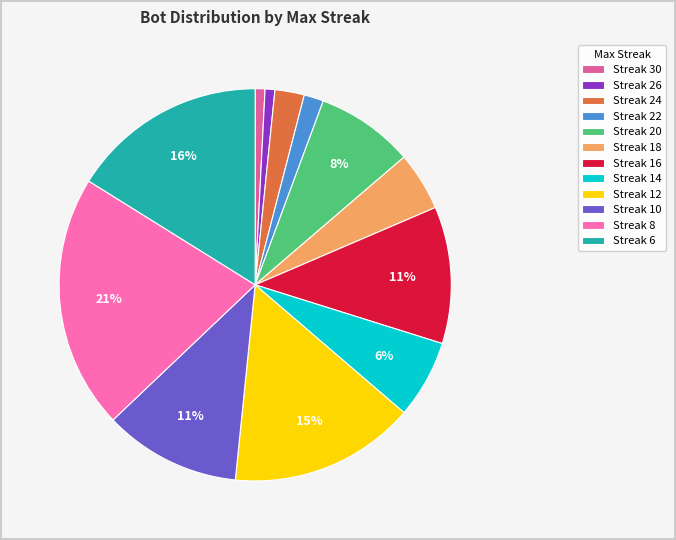

What is the ratio of the value at Streak 26 to the value at Streak 22?

0.5